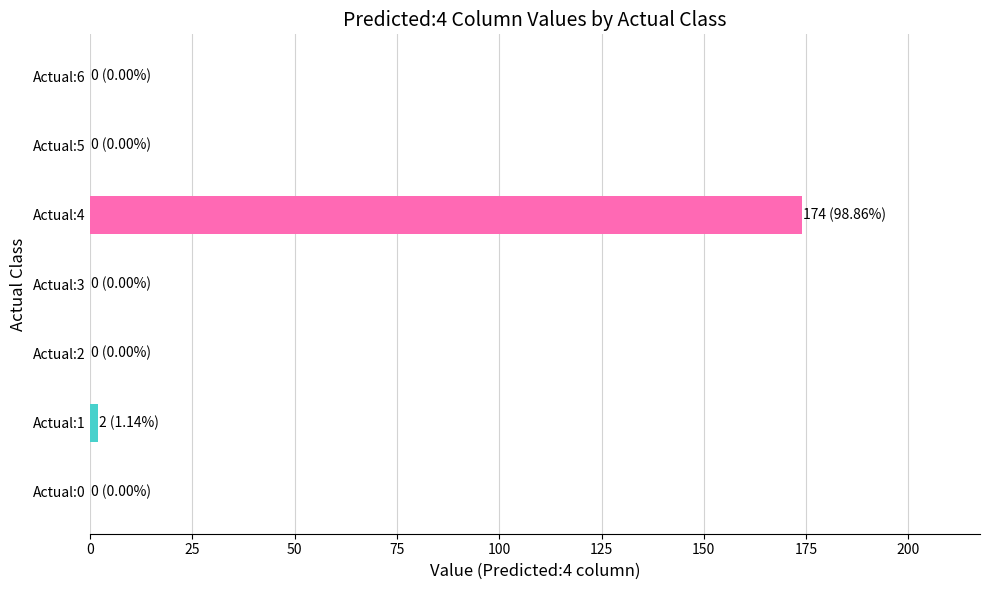

Is it true that the value at Actual:3 is 0?

True